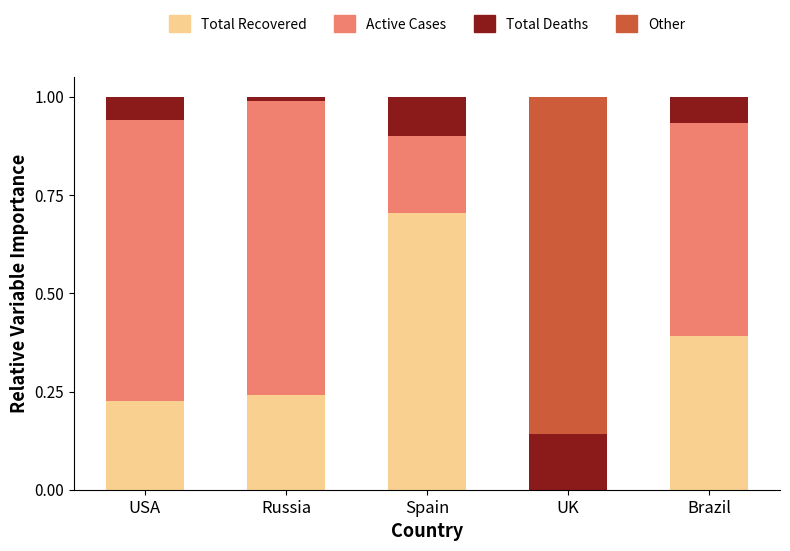

What are all the series names shown in the legend?

Total Recovered, Active Cases, Total Deaths, Other